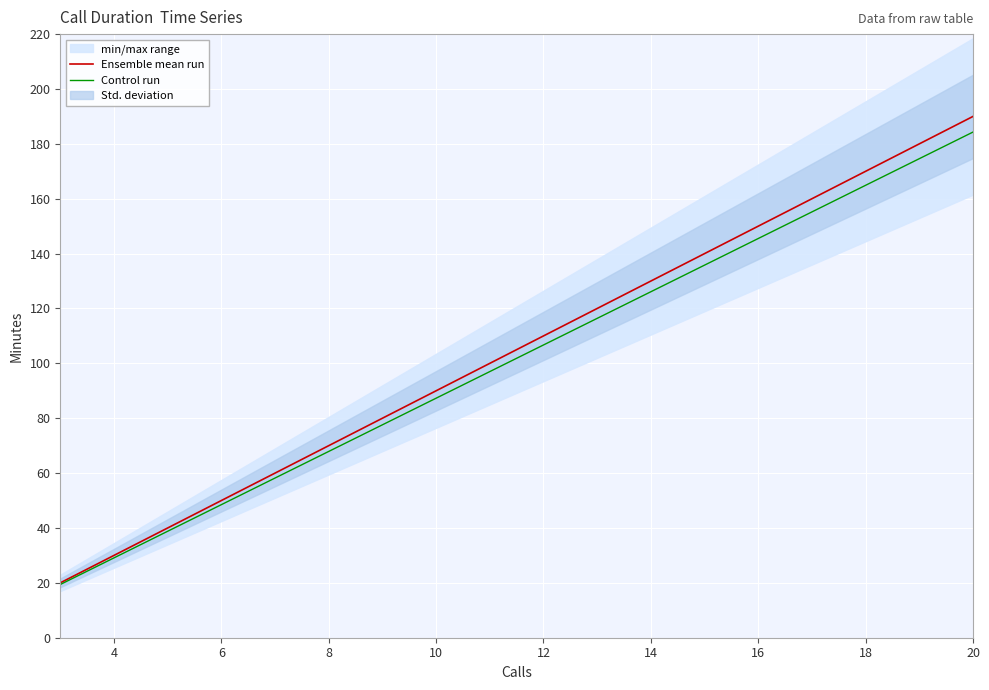

What is the average value of the Control run series?

101.8